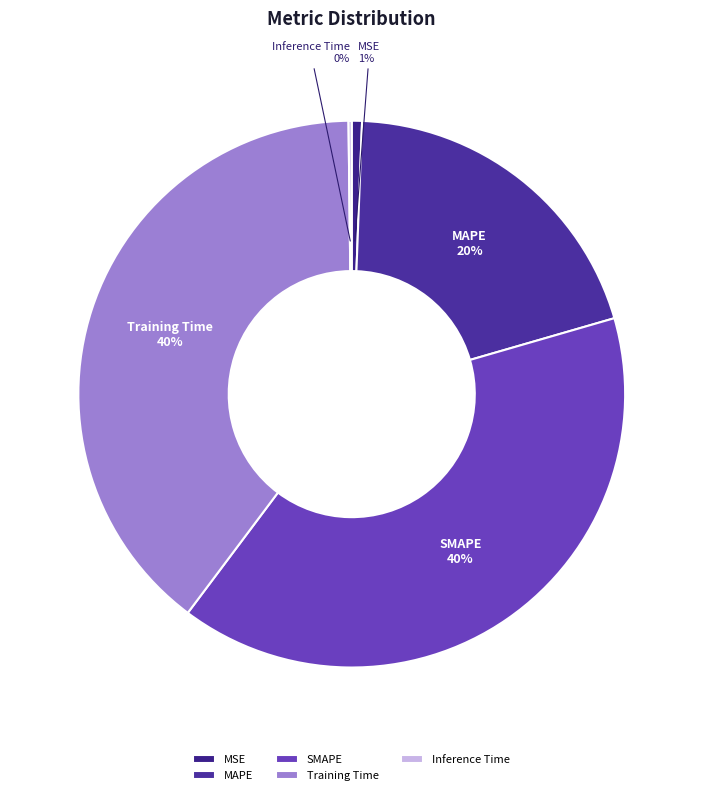

Does any single category account for the majority?

No